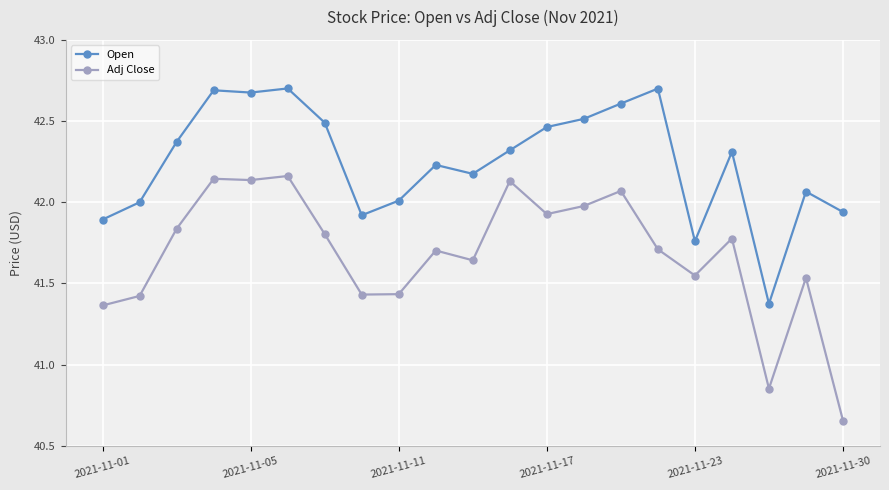

At how many categories does at least one series exceed 41?

21